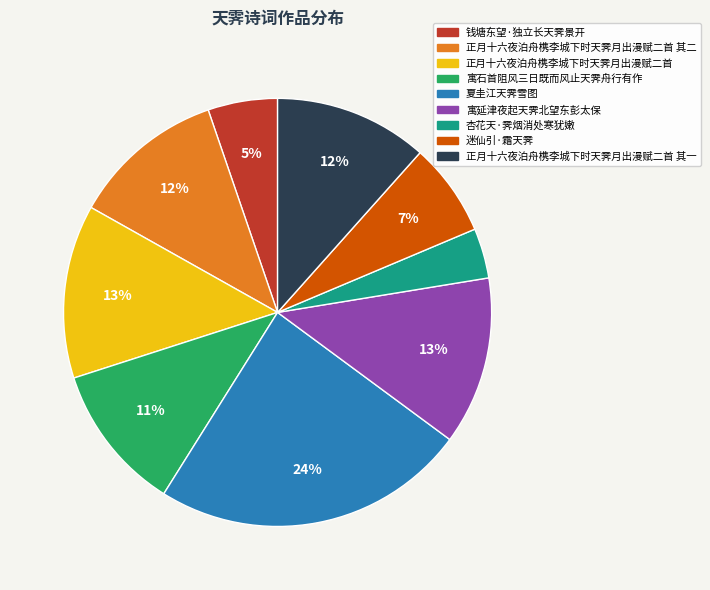

Is the sum of 寓石首阻风三日既而风止天霁舟行有作 and 夏圭江天霁雪图 greater than half?

No